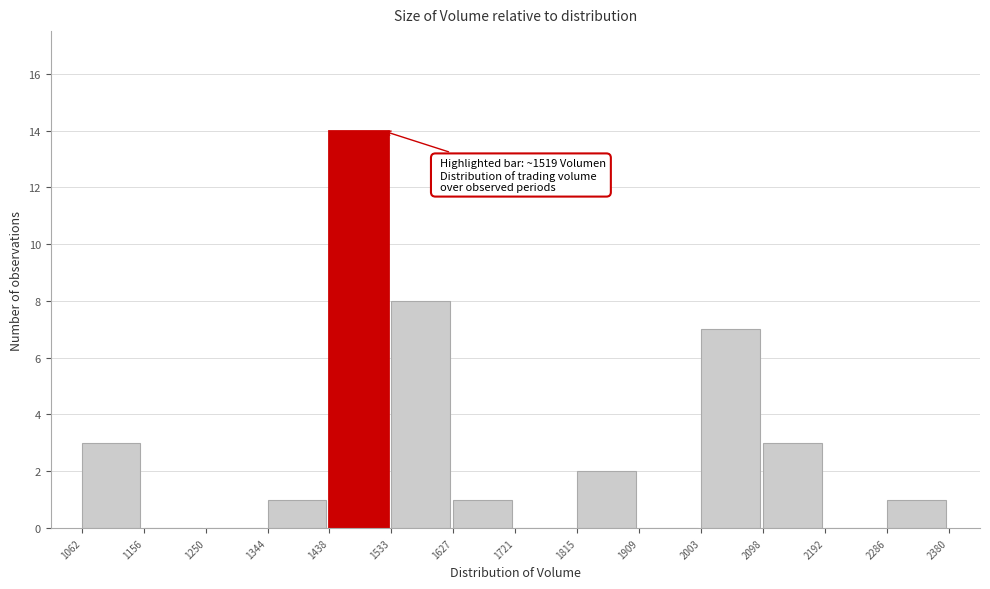

Which range on the x-axis has the tallest bar?

1438 to 1533